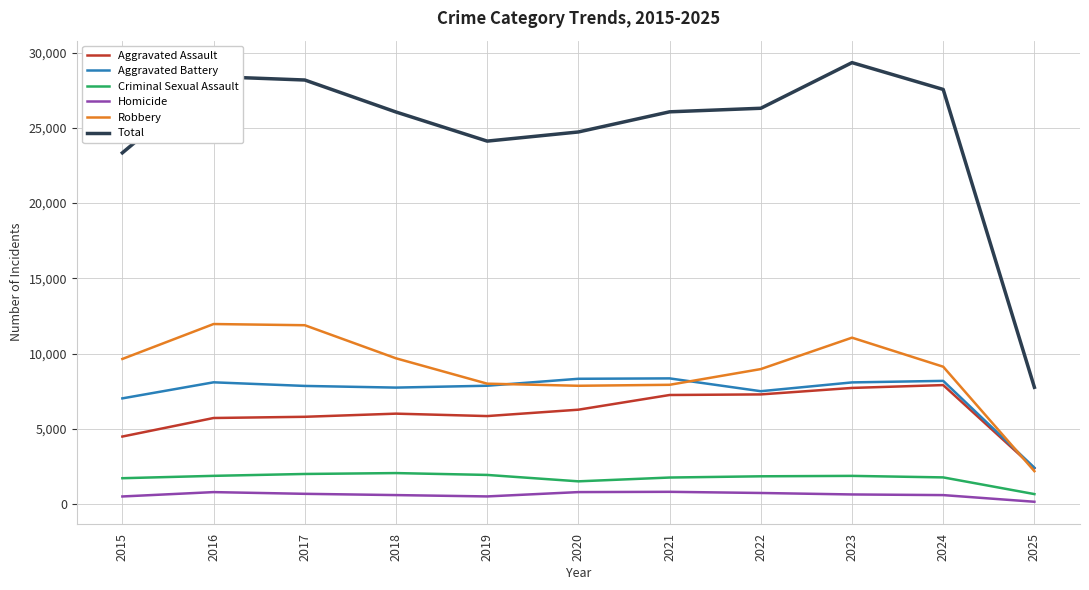

True or false: Homicide and Total cross at least once.

False